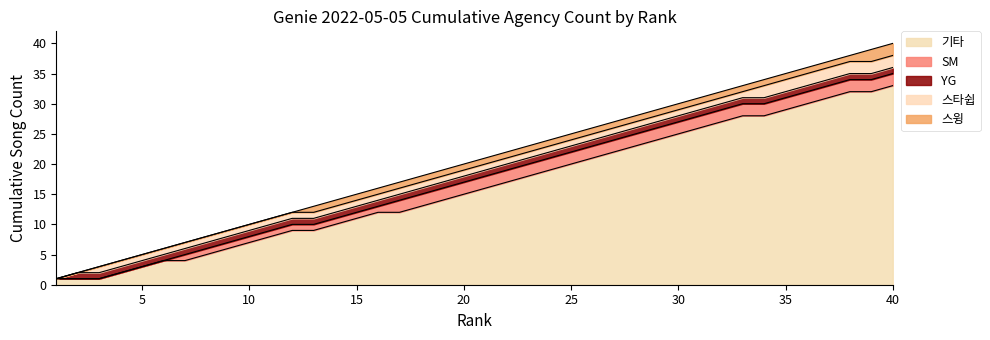

What is the highest value of the 기타 series?

33